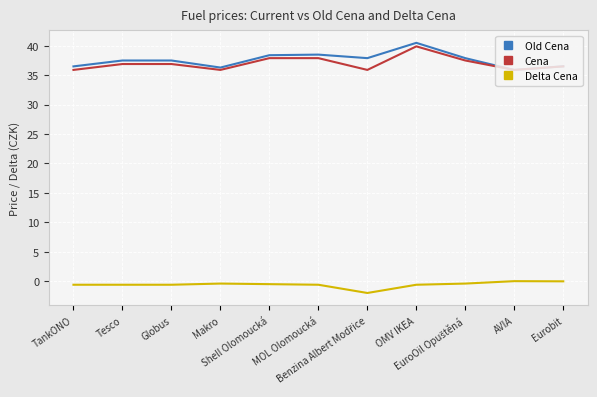

Which series has the widest spread of values?

Old Cena